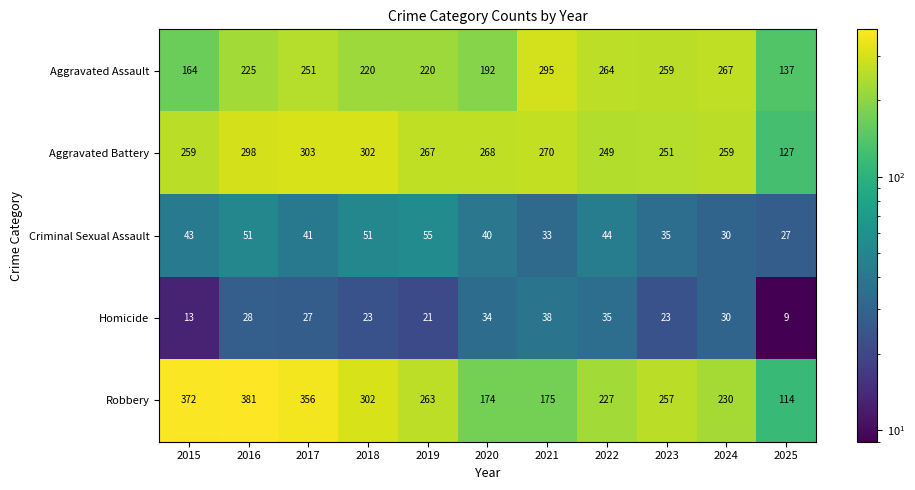

Which series has the largest range (max minus min)?

Robbery